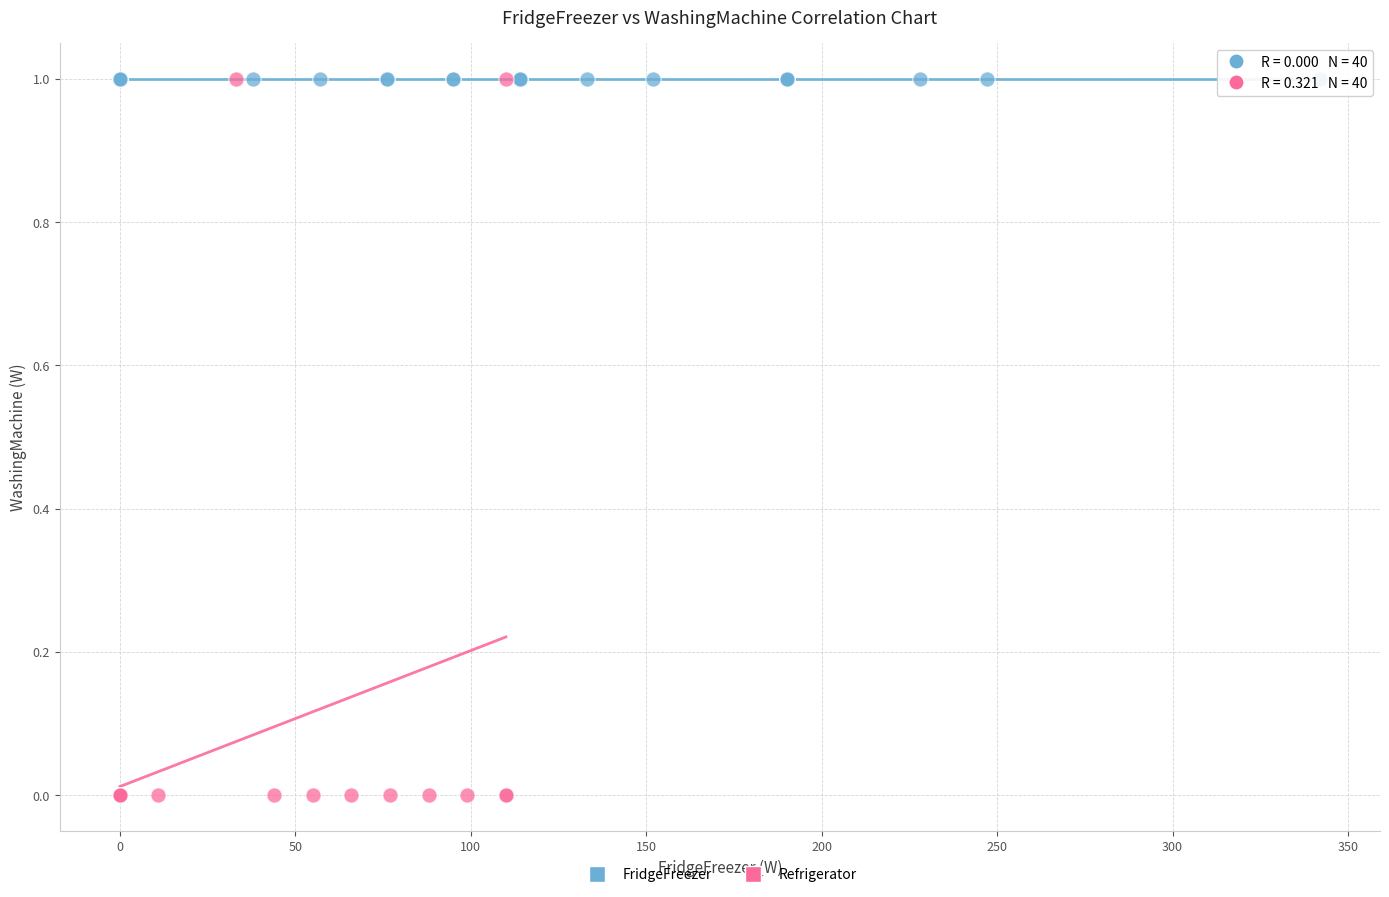

Which series reaches the minimum Y coordinate?

Refrigerator